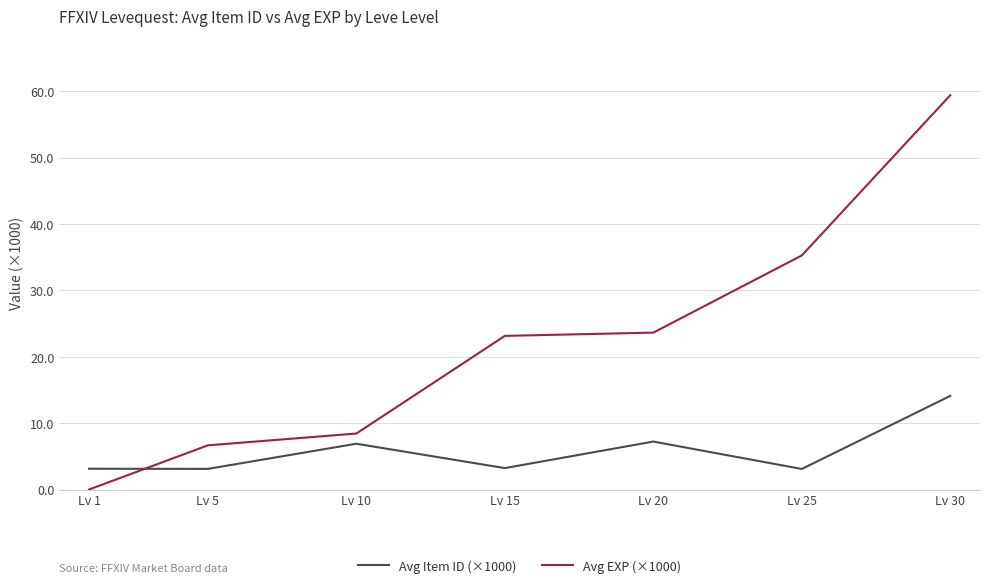

True or false: Avg Item ID (×1000) has a value of 8.5 at Lv 30.

False